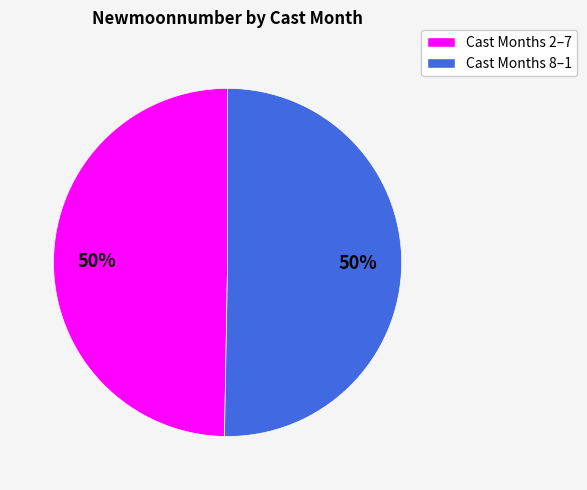

How many slices are in this pie chart?

2